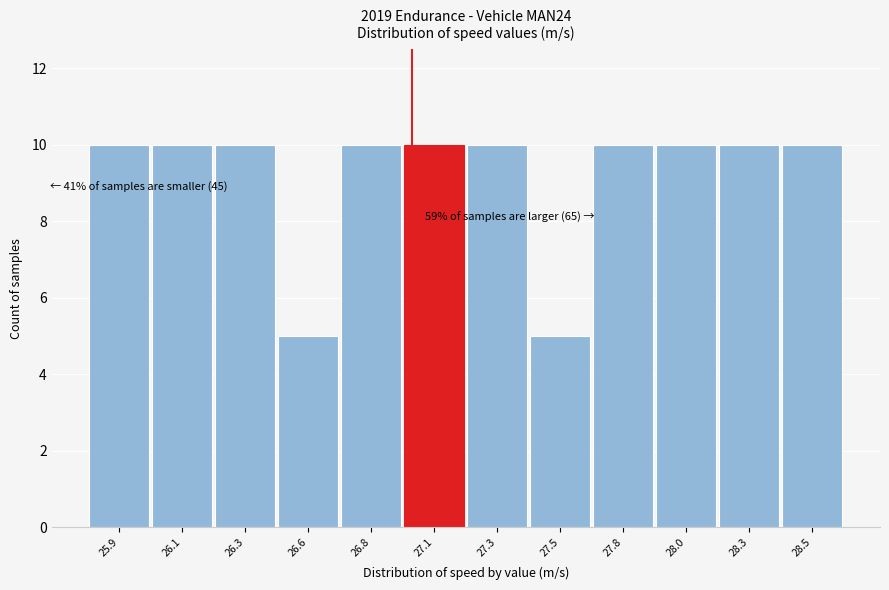

Reading left to right, extract all data points from this chart.

25.9=10	26.1=10	26.3=10	26.6=5	26.8=10	27.1=10	27.3=10	27.5=5	27.8=10	28.0=10	28.3=10	28.5=10